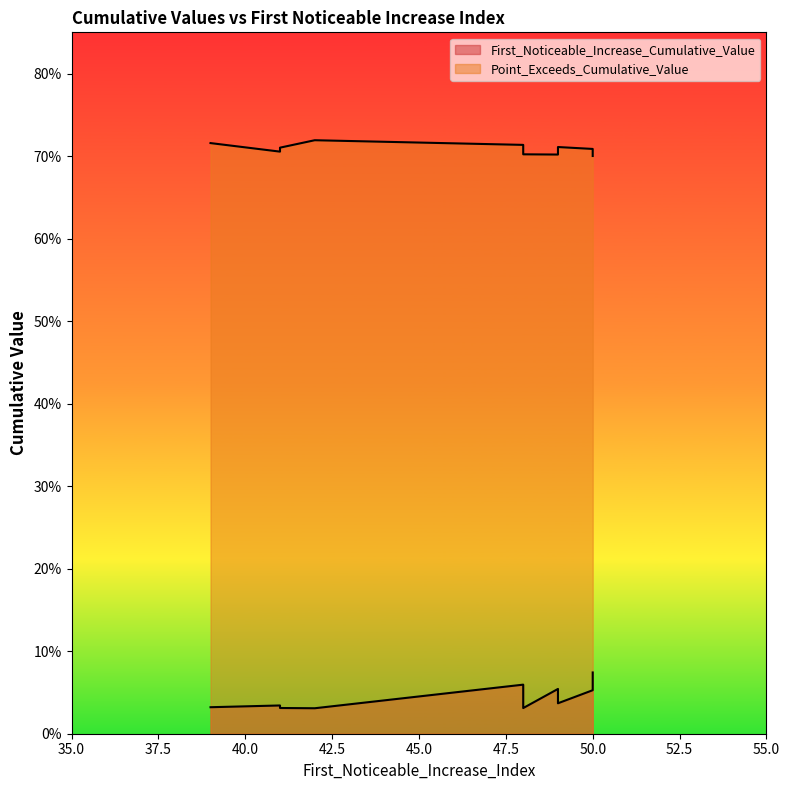

What is the total value across all series at 48?

0.8